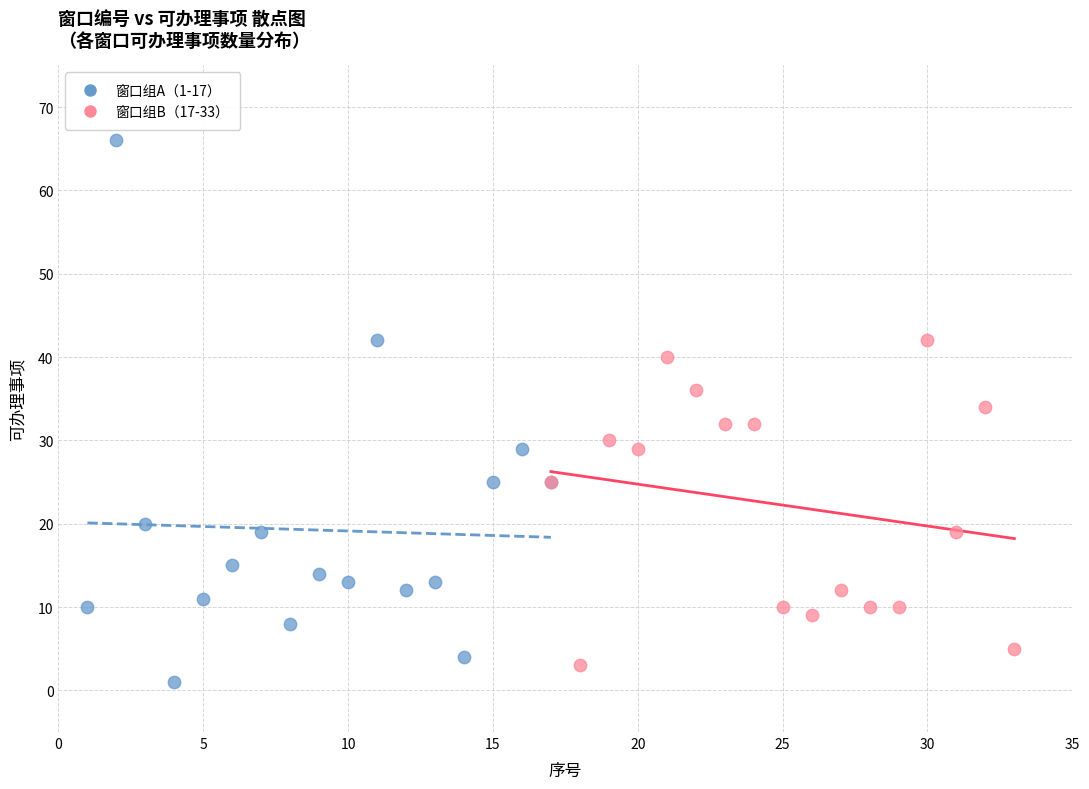

Which series contains the highest Y value?

窗口组A（1-17）